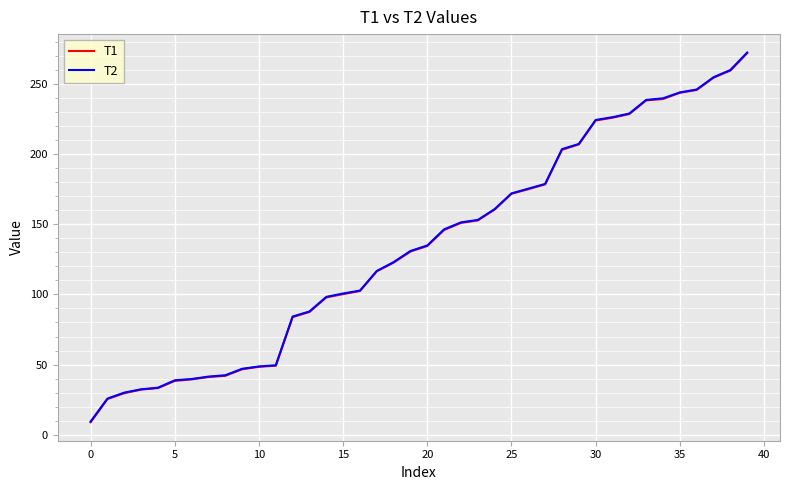

What is the difference between the second highest and second lowest values in the T2 series?

234.1